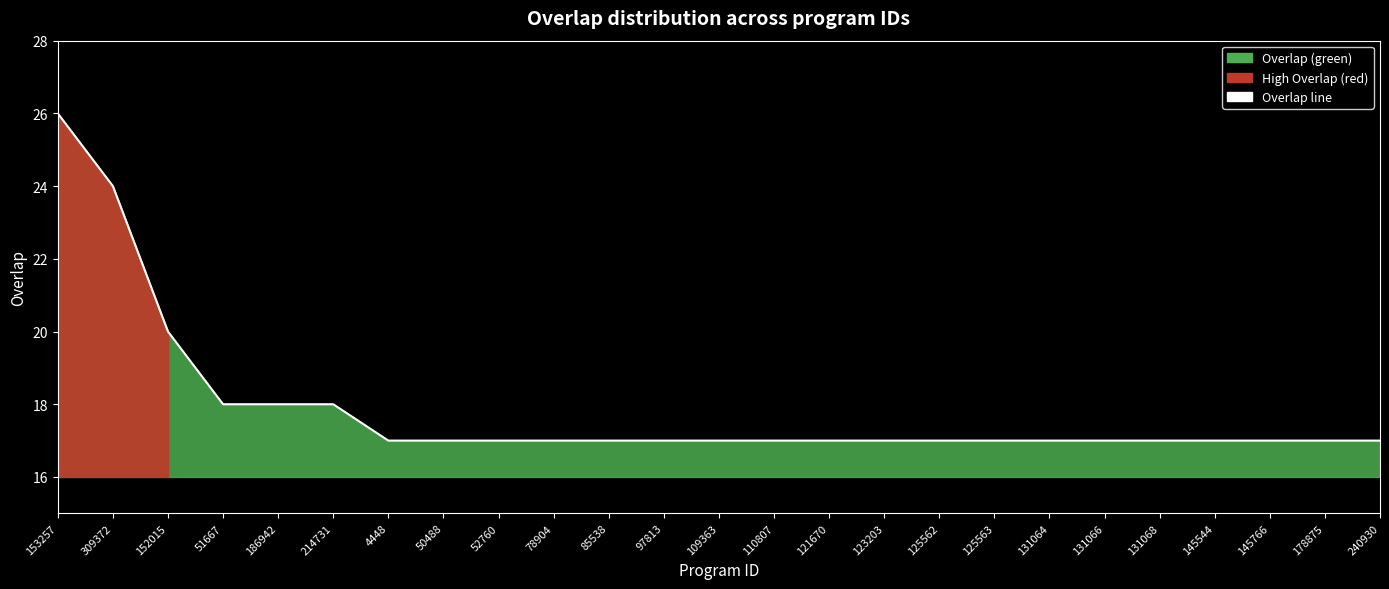

What position from the left is 153257?

1